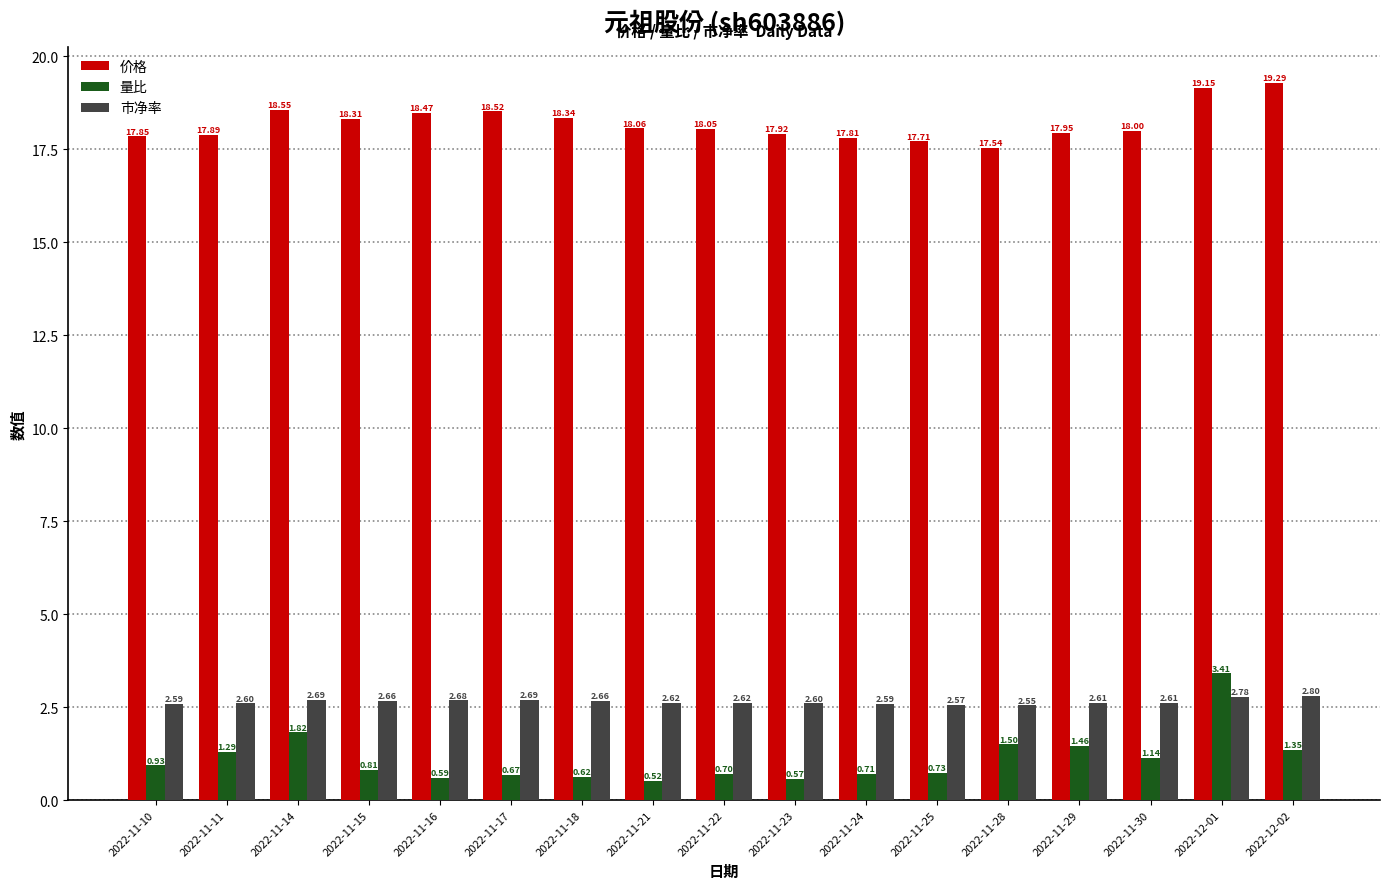

What is the label of the 16th bar from the right?

2022-11-11